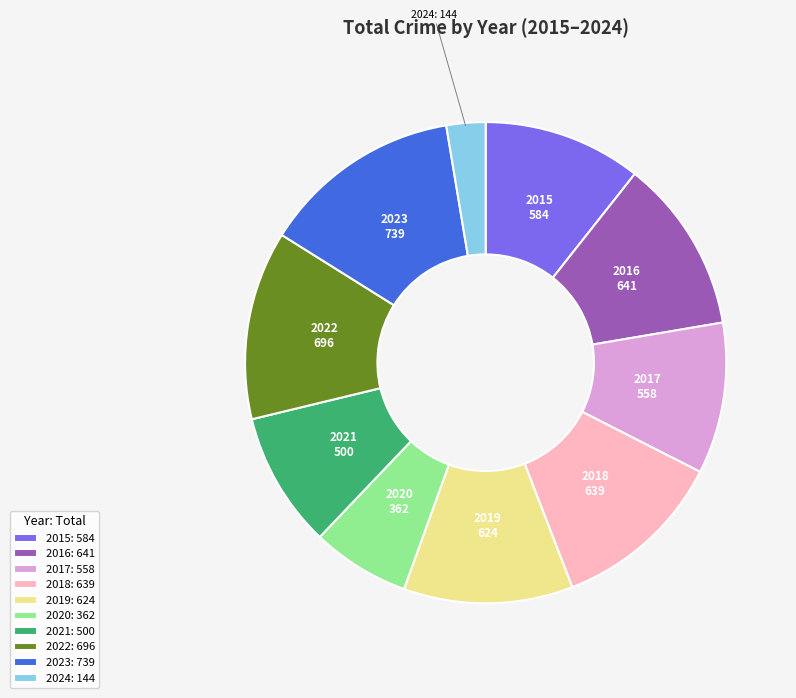

Is the sum of 2024: 144 and 2021: 500 greater than half?

No